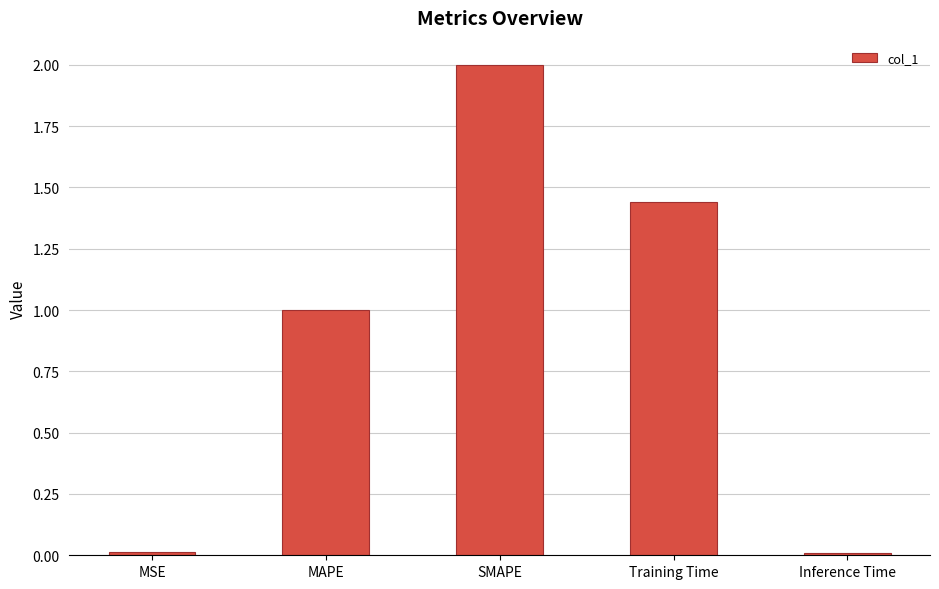

Which label corresponds to the largest value in the chart?

SMAPE